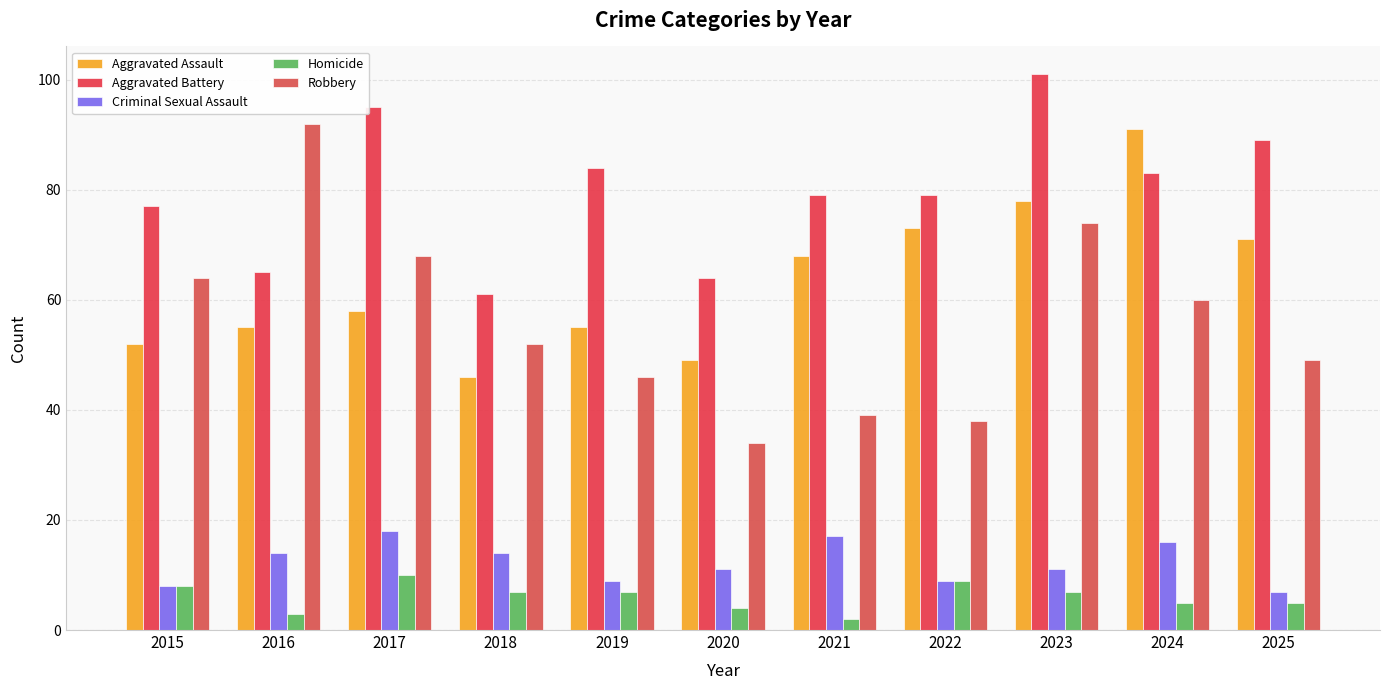

What is the difference between the Aggravated Assault values at 2022 and 2016?

18